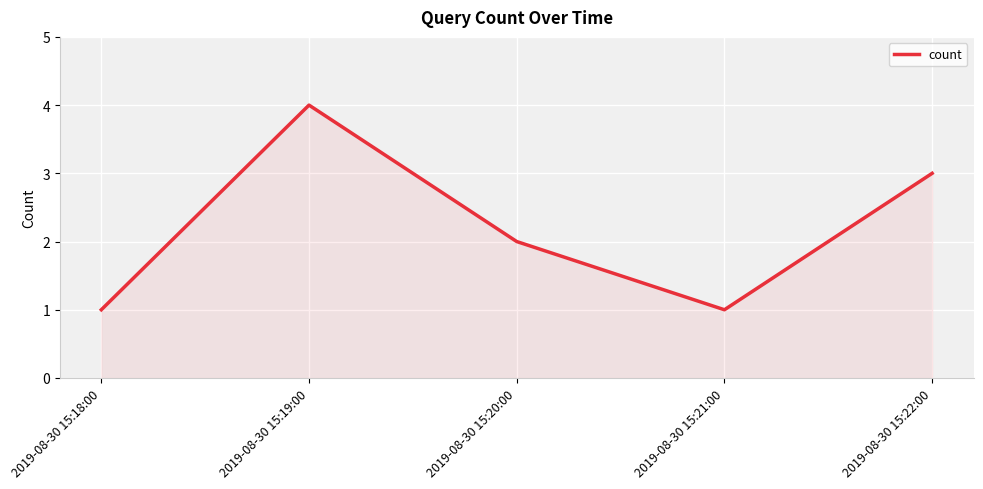

What is the ratio of the value at 2019-08-30 15:21:00 to the value at 2019-08-30 15:20:00?

0.5